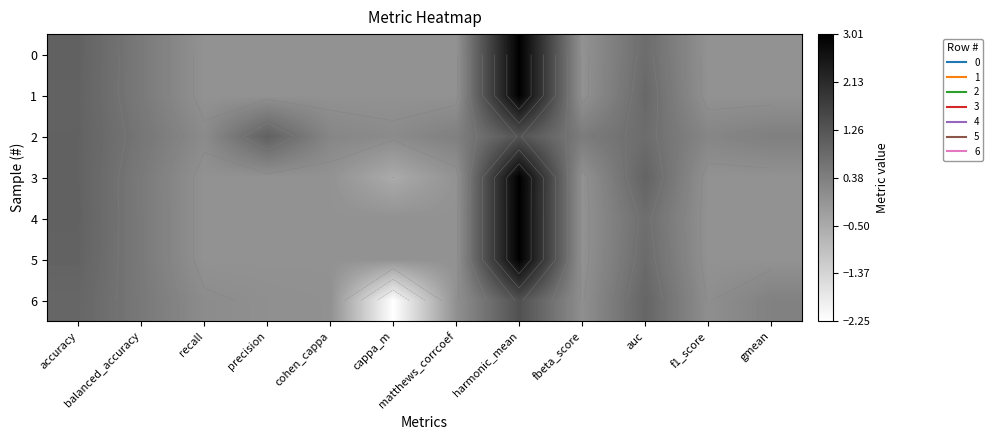

Read the 4 value at balanced_accuracy.

0.5